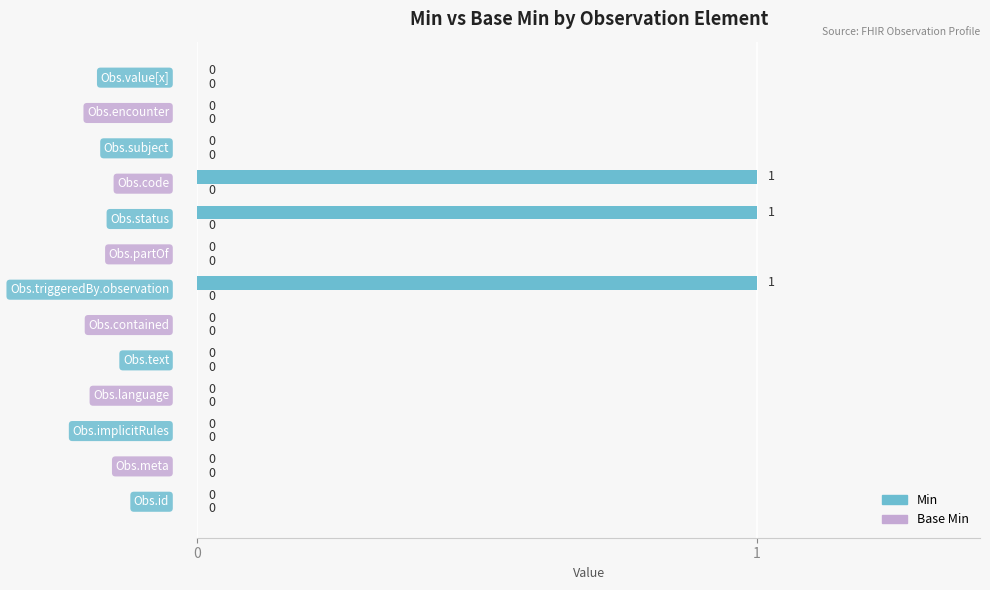

How many values are between 0 and 1?

13